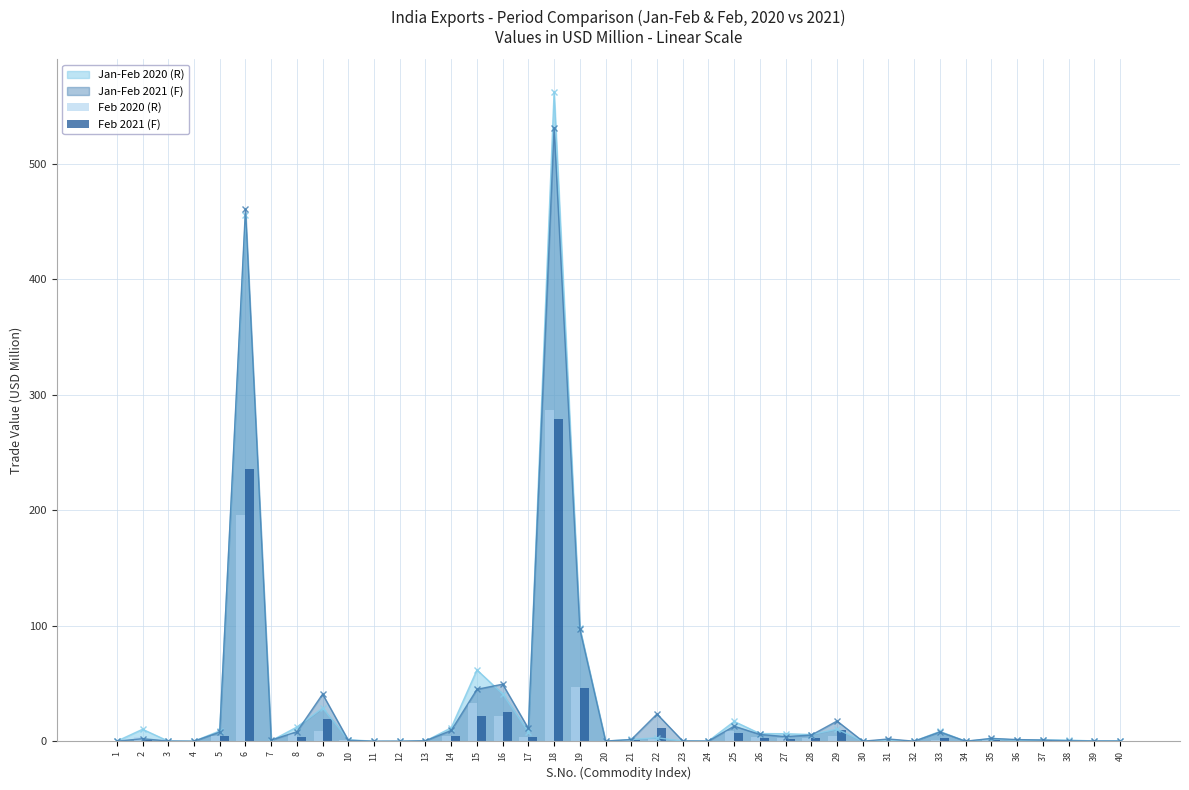

What value does the Feb 2021 (F) series have at 24?

0.1